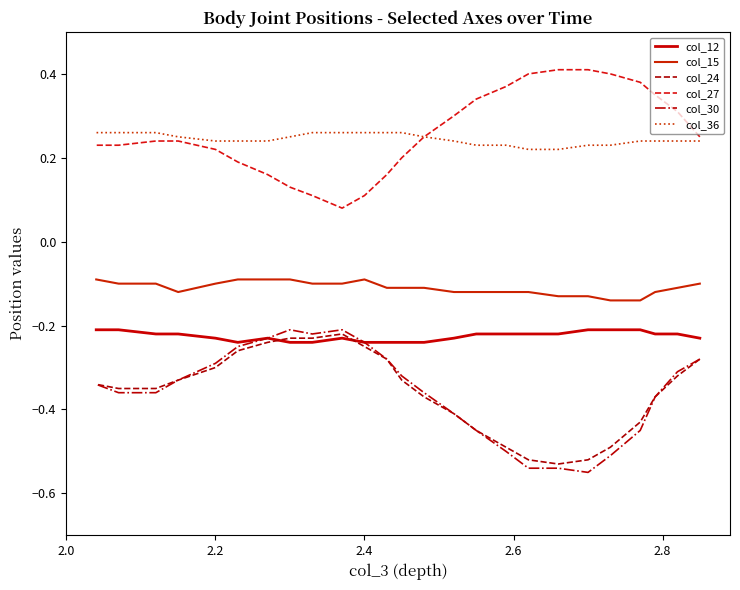

What is the average value of the col_24 series?

-0.4